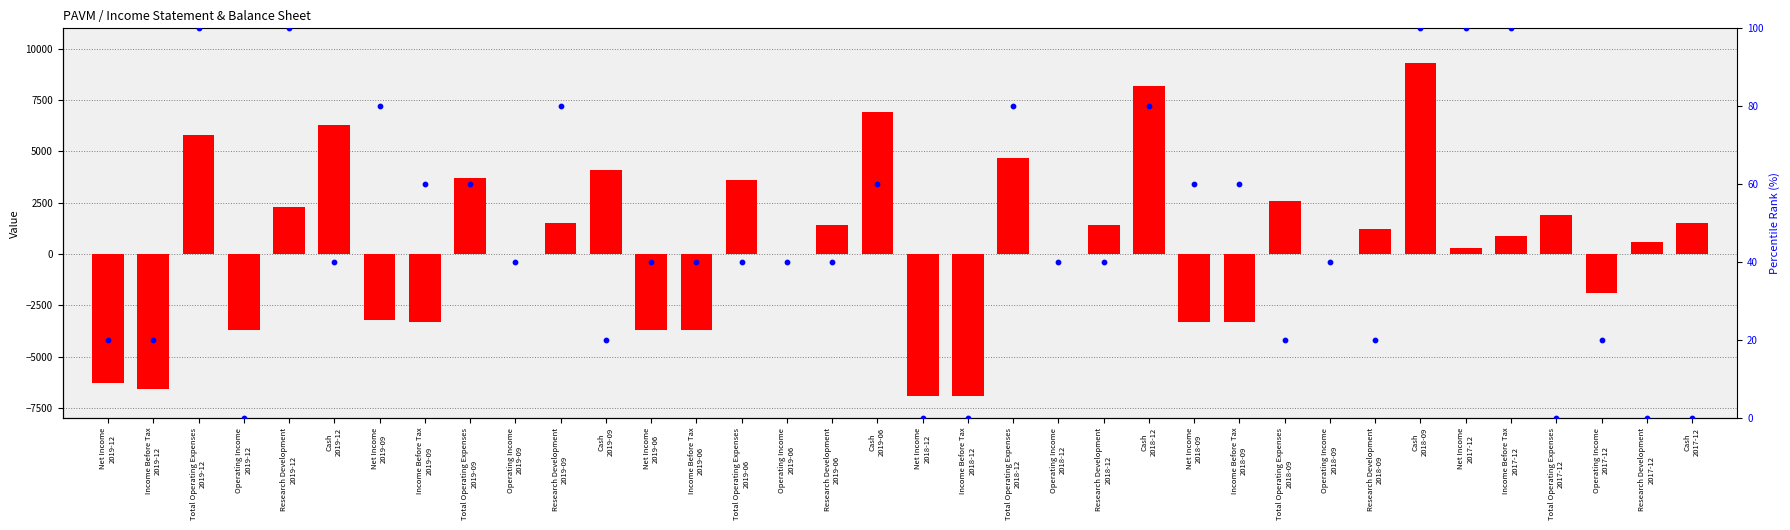

Is the value of transformed count at Net Income
2019-12 greater than the value of percentile rank within the sample at Income Before Tax
2017-12?

No